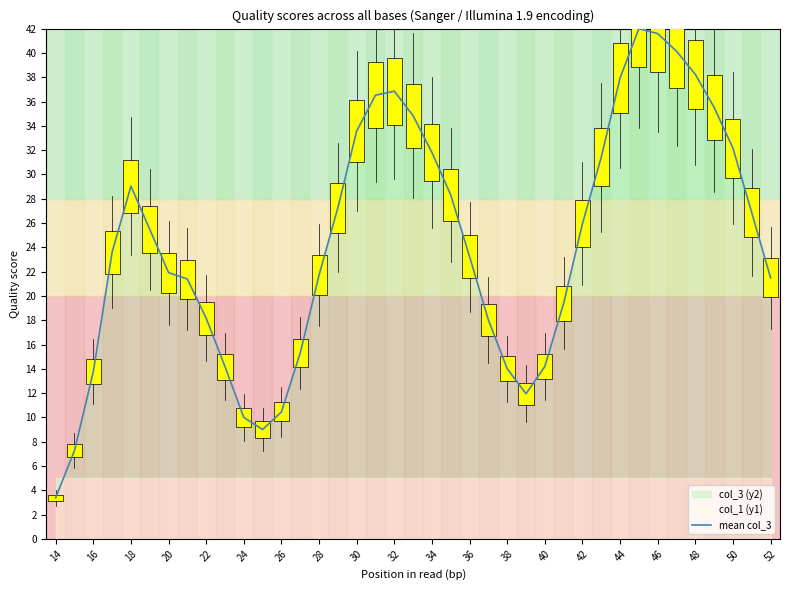

True or false: mean col_3 has a value of 3.4 at 14.

True